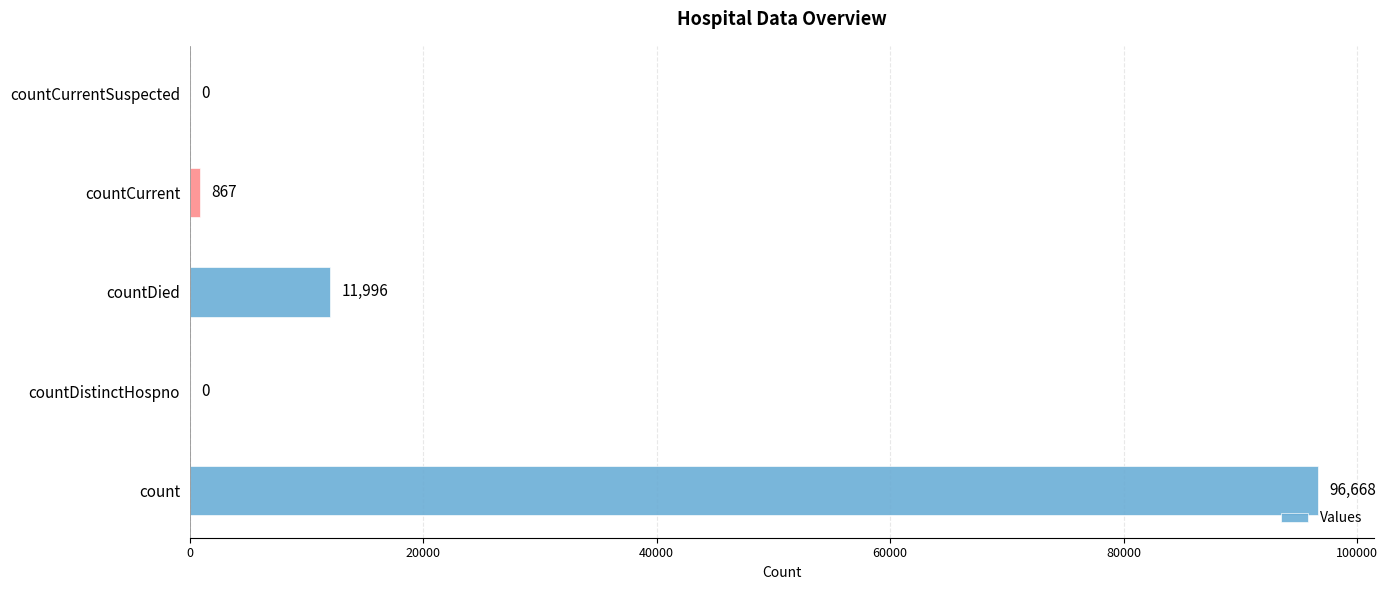

What is the approximate value at countDied, to the nearest 50?

12000